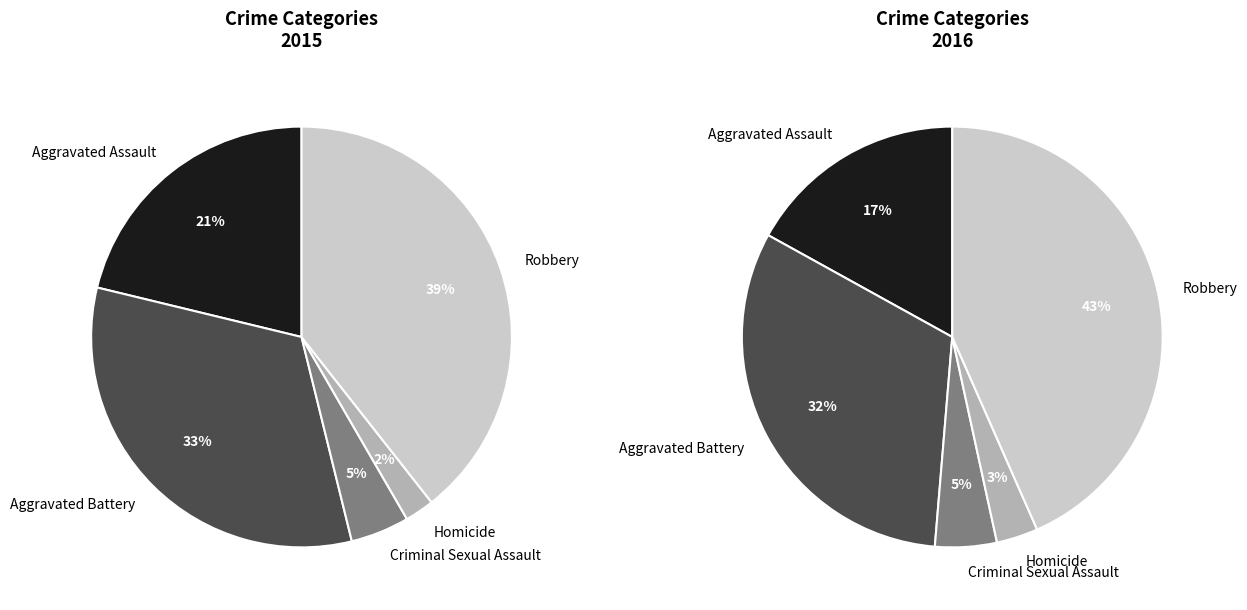

Which category has the smallest portion of the pie?

Homicide